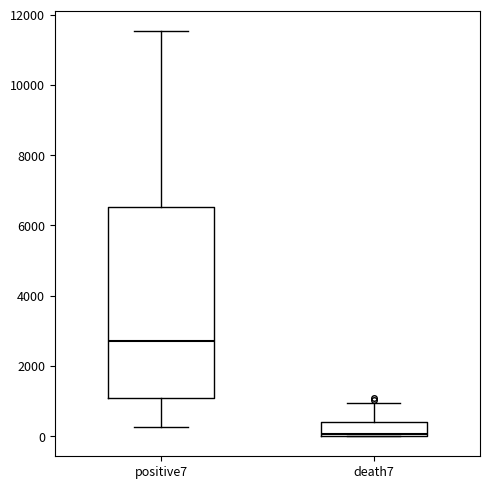

Reading left to right, transcribe this box plot: for each box, give where its median line is, the range the box spans, and where its two whiskers end, as read against the y-axis. The values are not printed on the chart, so give them approximately, as read against the axis.

positive7: median 2800, box 1000 to 6600, whiskers 200 to 11600
death7: median 0 (just above the box's lower edge), box 0 to 400, whiskers 0 to 1000